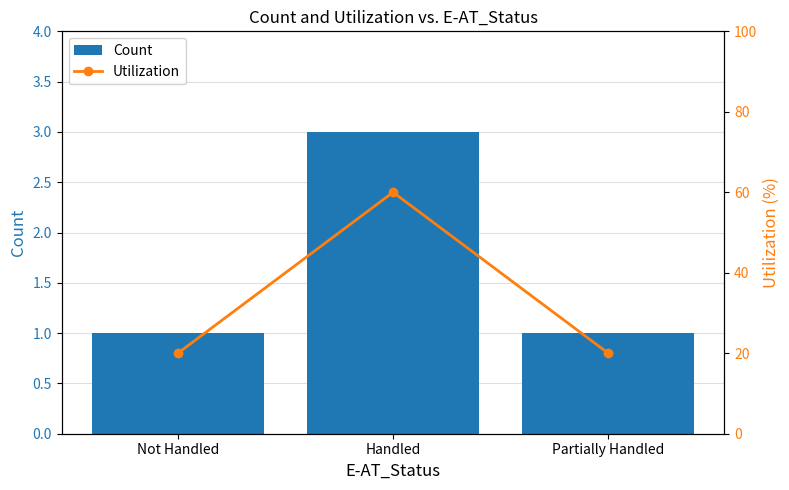

At how many categories does at least one series exceed 52?

1